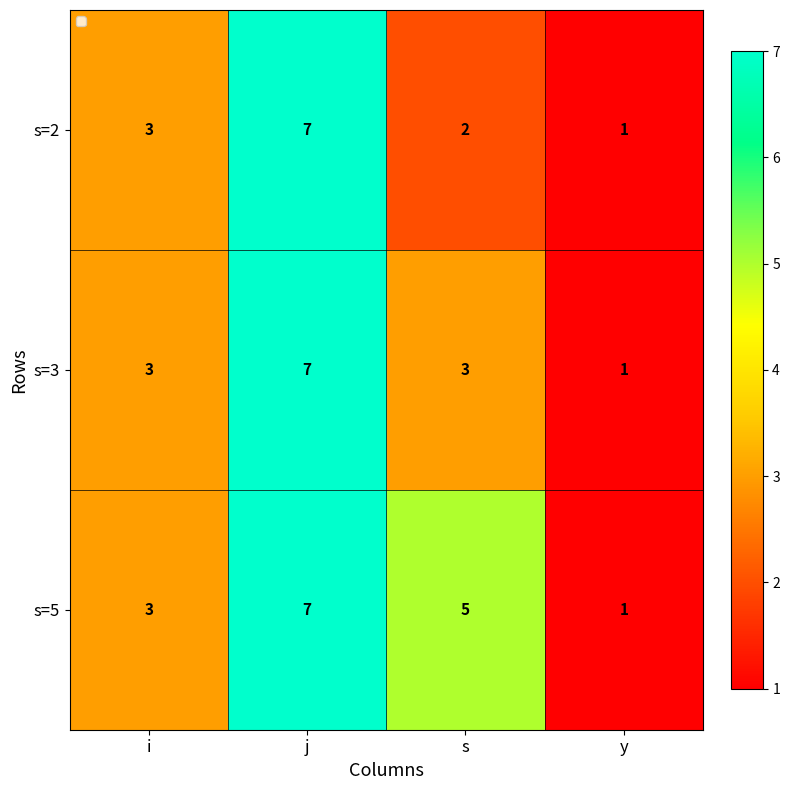

Count the s=5 values in the range 3 to 7.

3